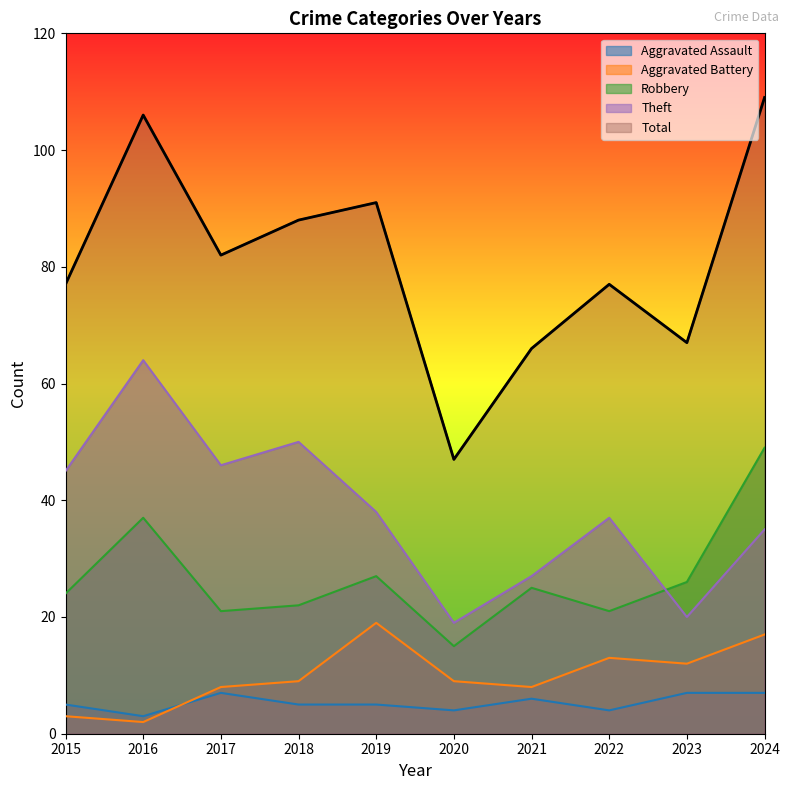

What is the value of the Theft point at the 8th from the left?

37